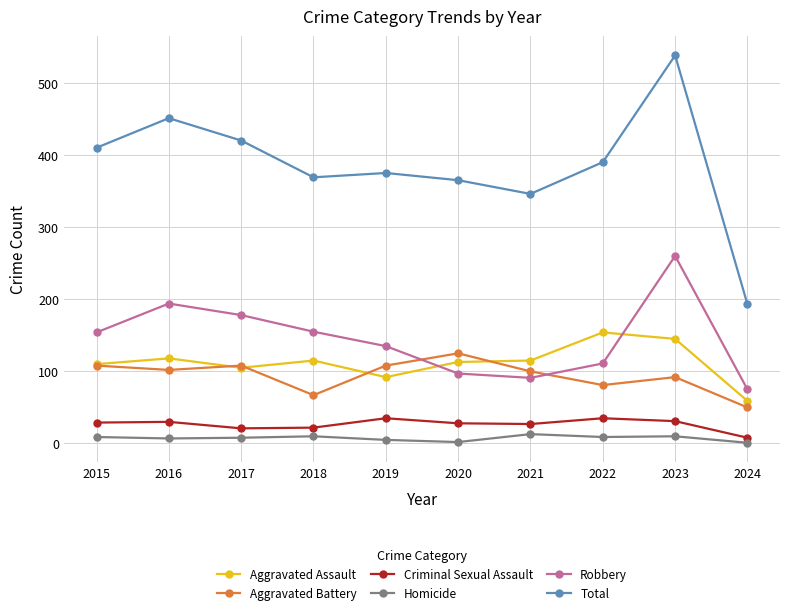

Which series has the largest total across all categories?

Total